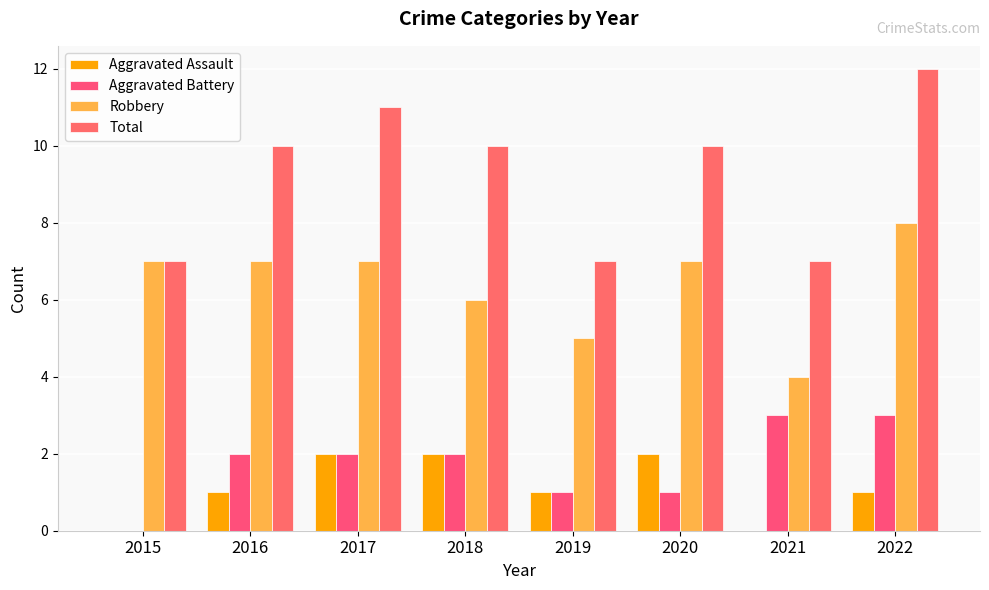

Which series changed the most between 2016 and 2020?

Aggravated Assault